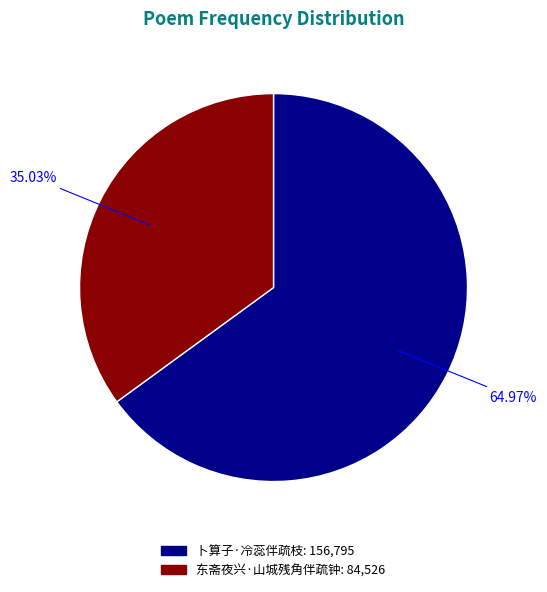

What is the largest slice in the pie chart?

卜算子·冷蕊伴疏枝